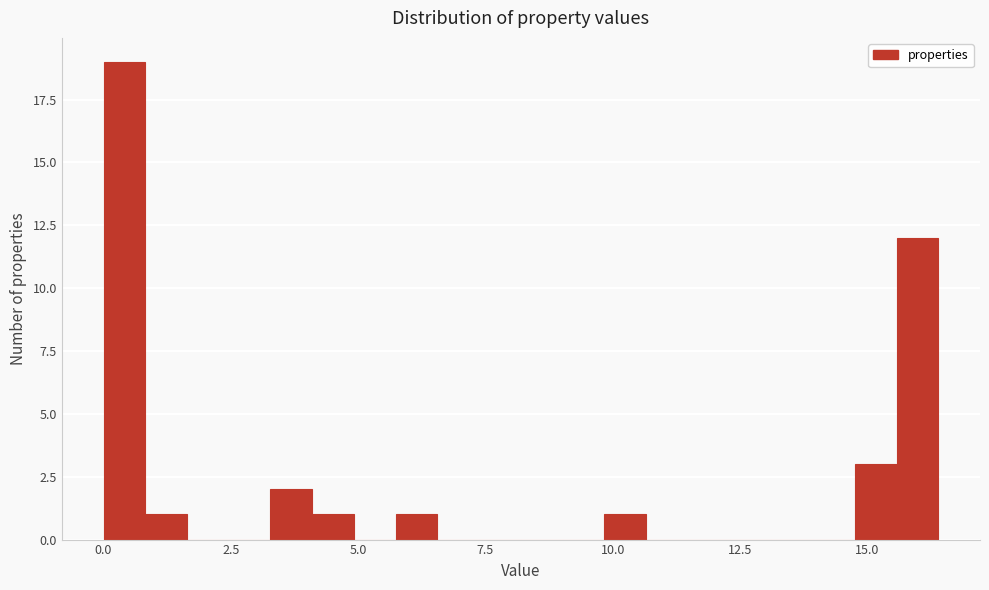

Read against the x-axis, roughly where is the centre of the tallest bar?

0.5